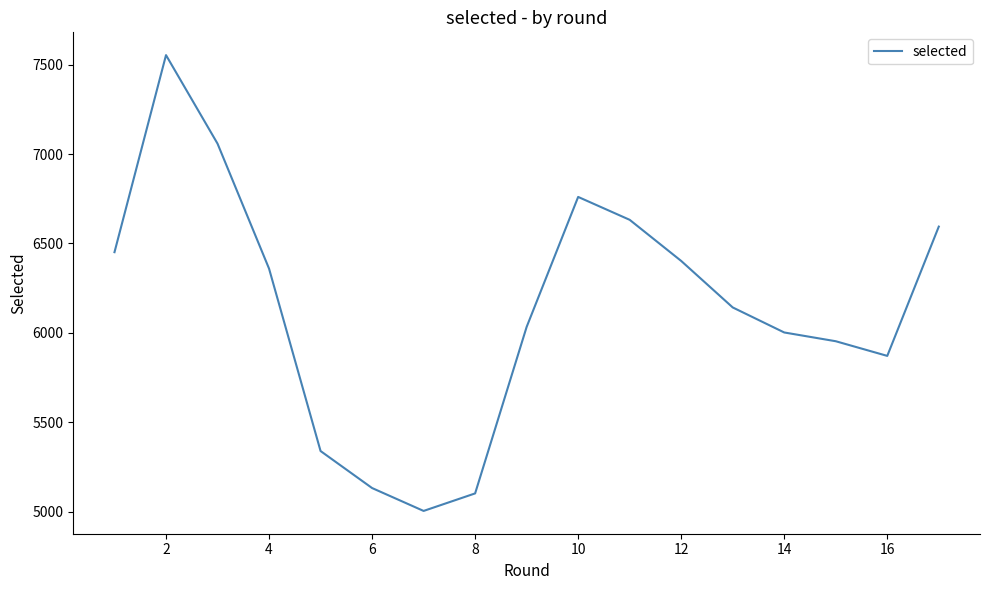

What is the greatest value displayed?

7553